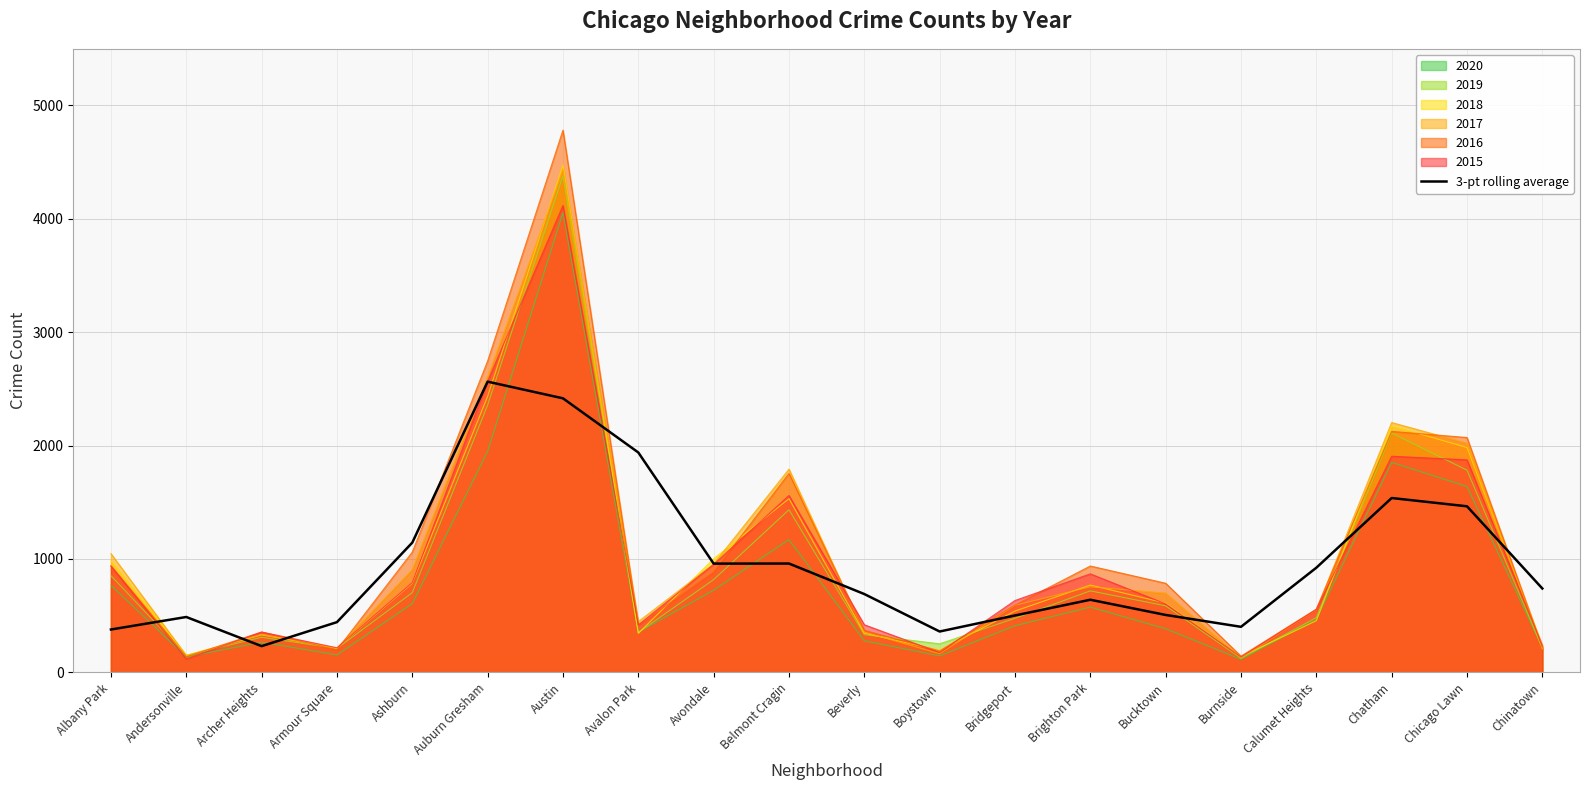

Does the chart have visible grid lines?

Yes